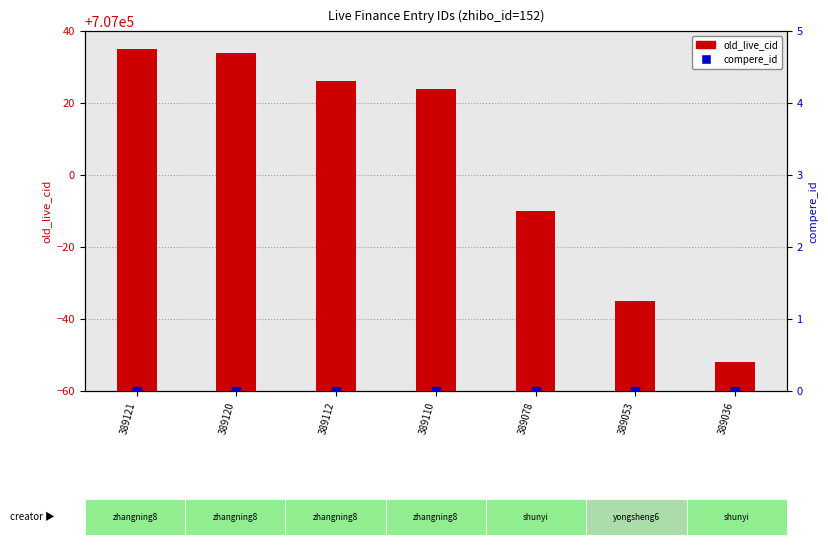

Which series contains the lowest Y value?

compere_id